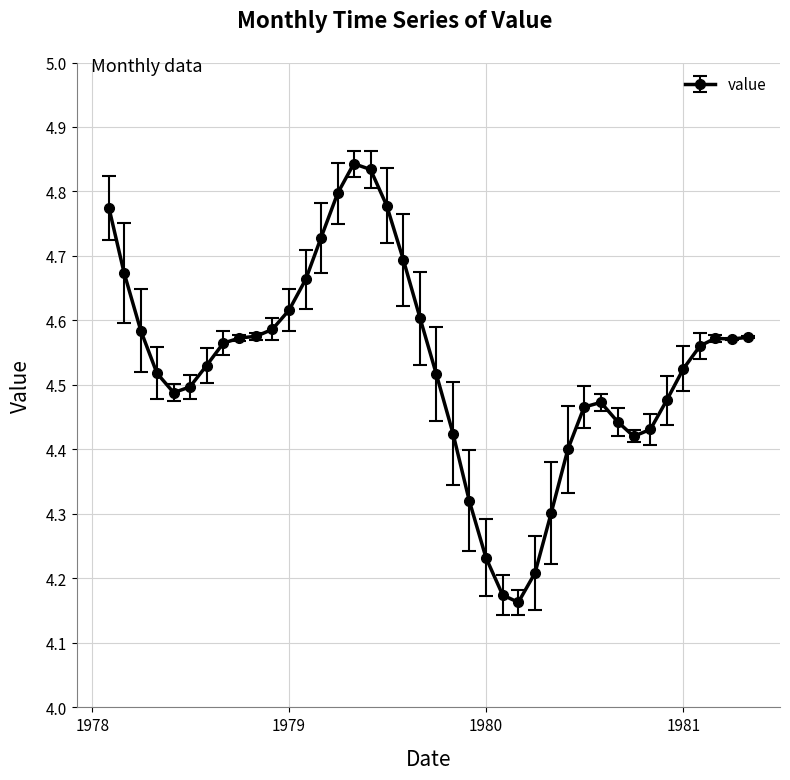

Count the values in the range 4 to 5.

40